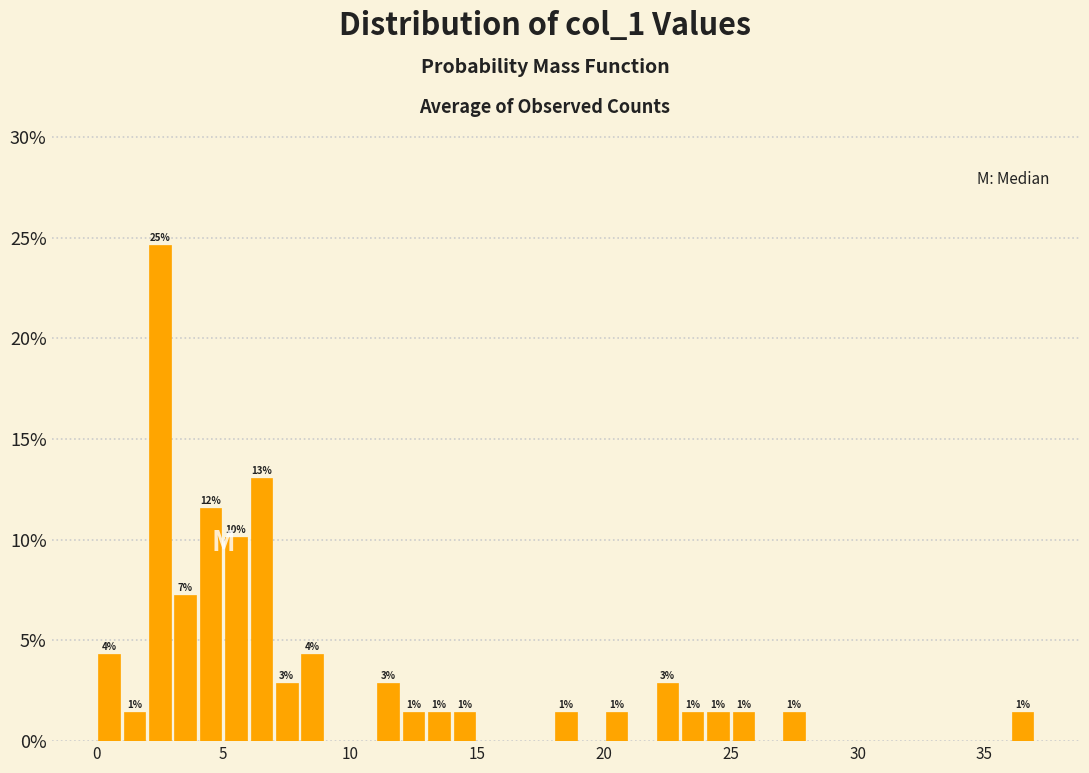

Around what value on the x-axis is the tallest bar? Give the approximate position of its centre, as read against the axis.

2.5